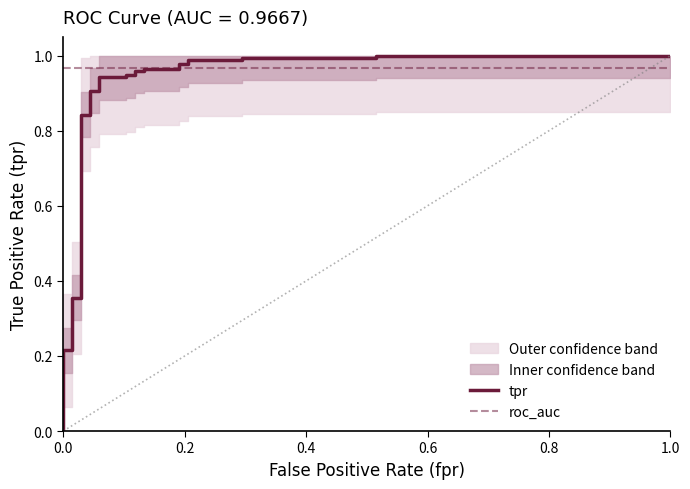

What is the maximum value shown in the chart?

1.0